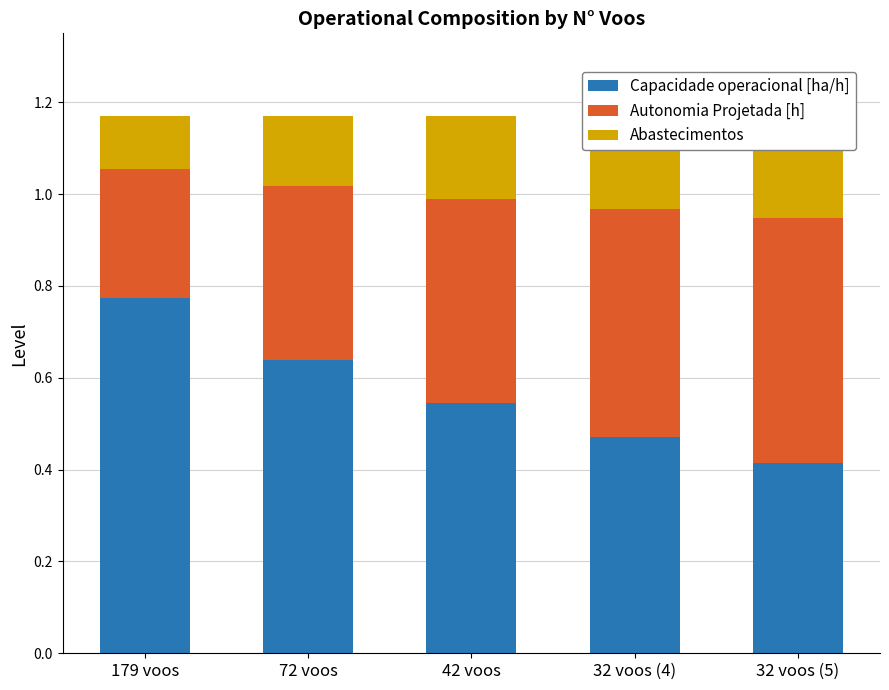

Is the value of Autonomia Projetada [h] at 32 voos (5) greater than the value of Capacidade operacional [ha/h] at 179 voos?

No